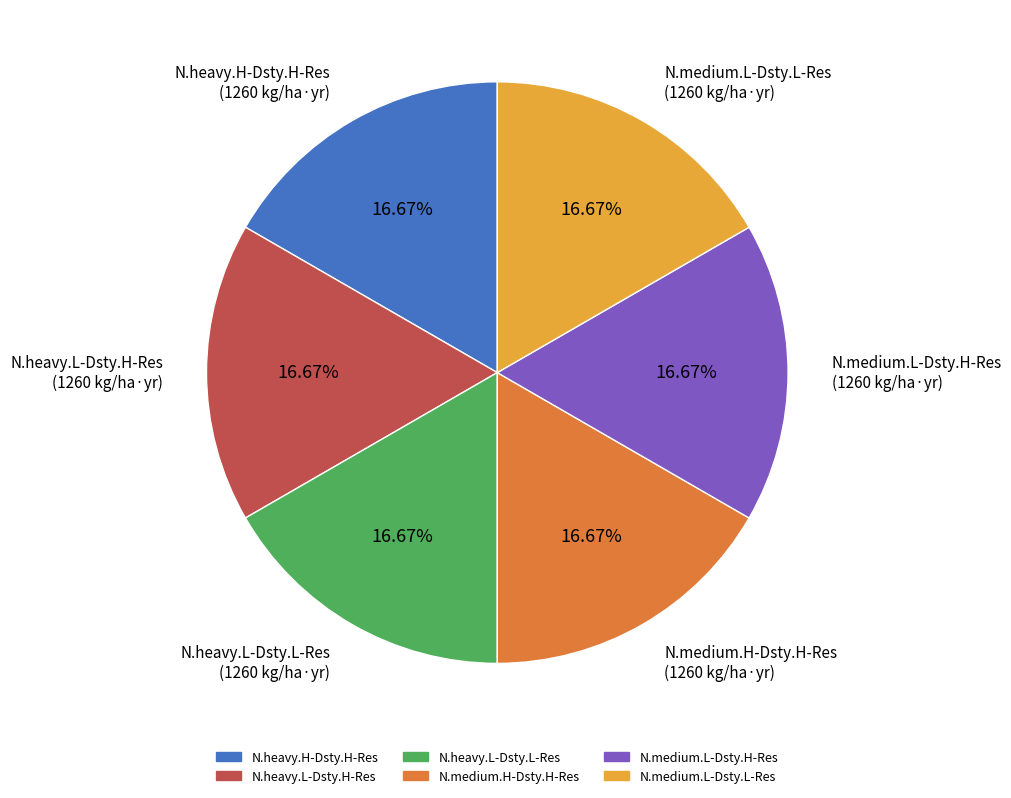

Is there any slice that represents more than half of the pie?

No